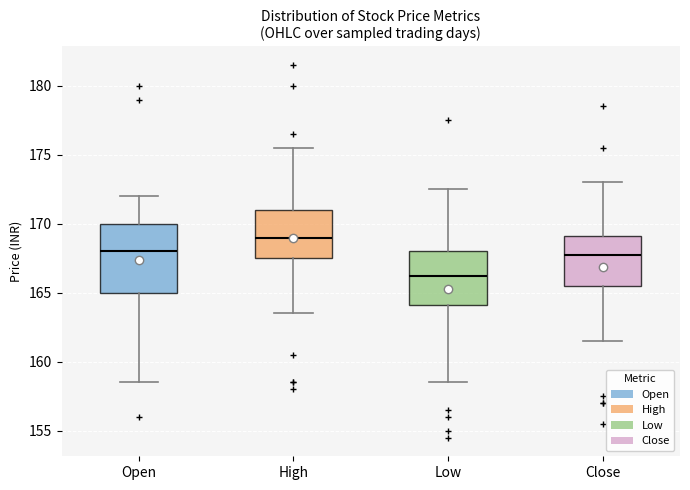

Reading left to right, transcribe this box plot: for each box, give where its median line is, the range the box spans, and where its two whiskers end, as read against the y-axis. The values are not printed on the chart, so give them approximately, as read against the axis.

Open: median 168.0, box 165.0 to 170.0, whiskers 158.5 to 172.0
High: median 169.0, box 167.5 to 171.0, whiskers 163.5 to 175.5
Low: median 166.5, box 164.0 to 168.0, whiskers 158.5 to 172.5
Close: median 168.0, box 165.5 to 169.0, whiskers 161.5 to 173.0